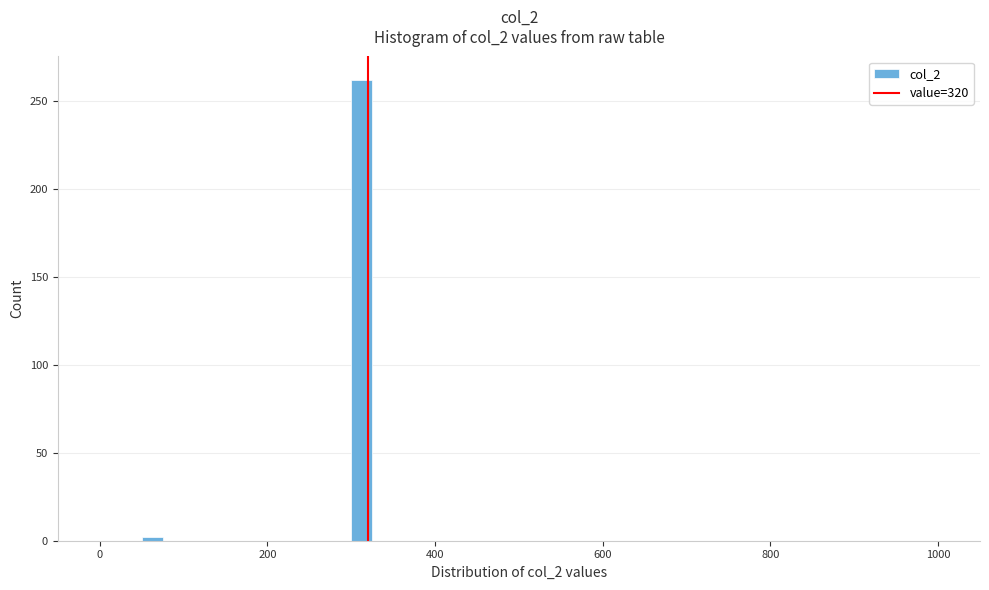

Read against the x-axis, roughly where is the centre of the tallest bar?

320